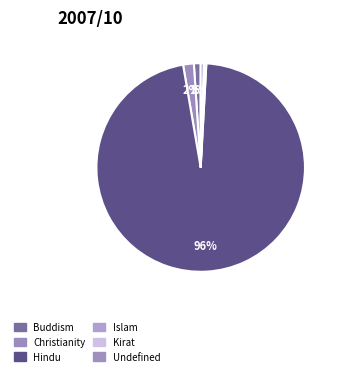

Rank the categories by value from lowest to highest.

Kirat, Islam, Undefined, Buddism, Christianity, Hindu